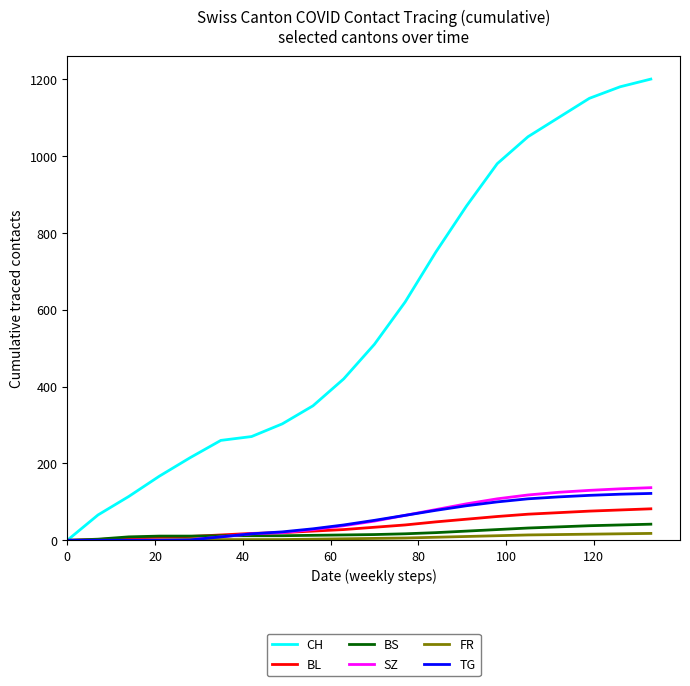

What is the maximum value for TG?

122